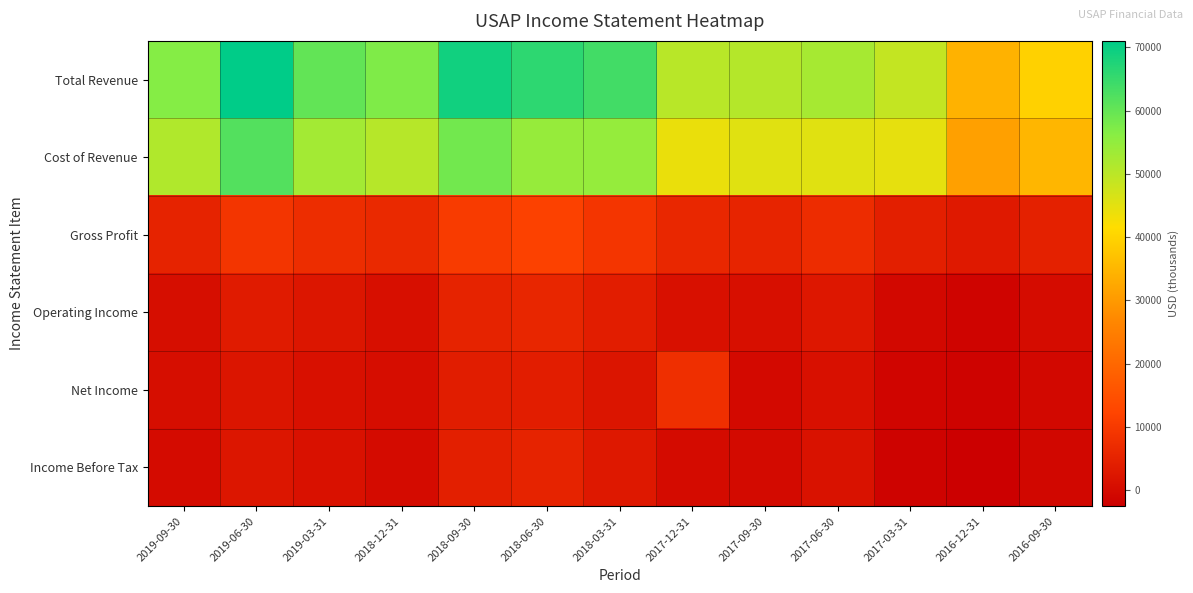

At which category is the sum across all series the highest?

2018-09-30